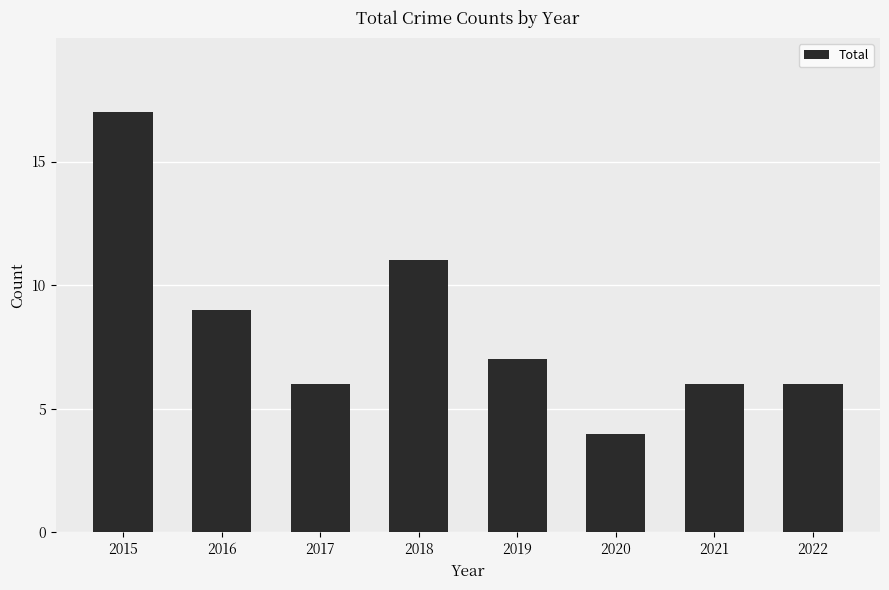

What is the smallest value displayed?

4